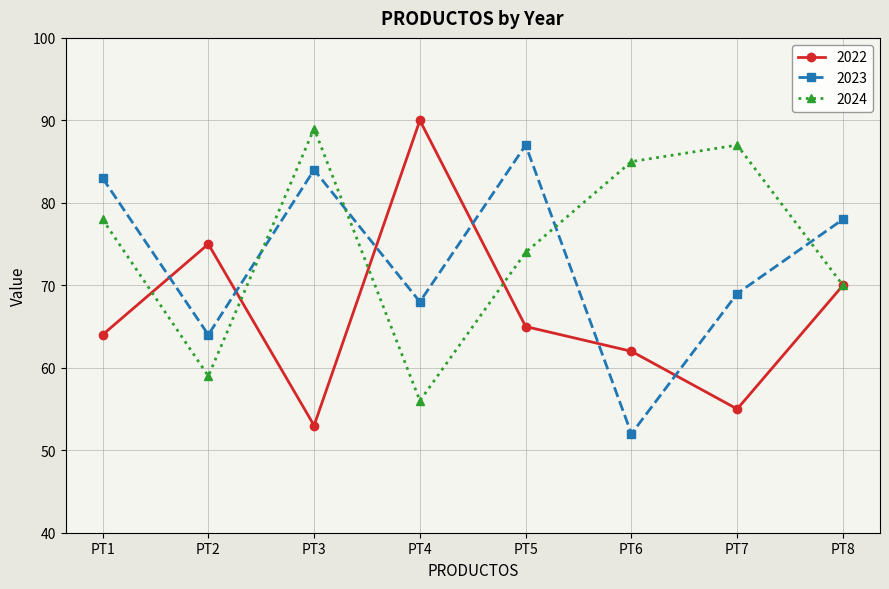

What is the difference between the 2024 values at PT8 and PT6?

15